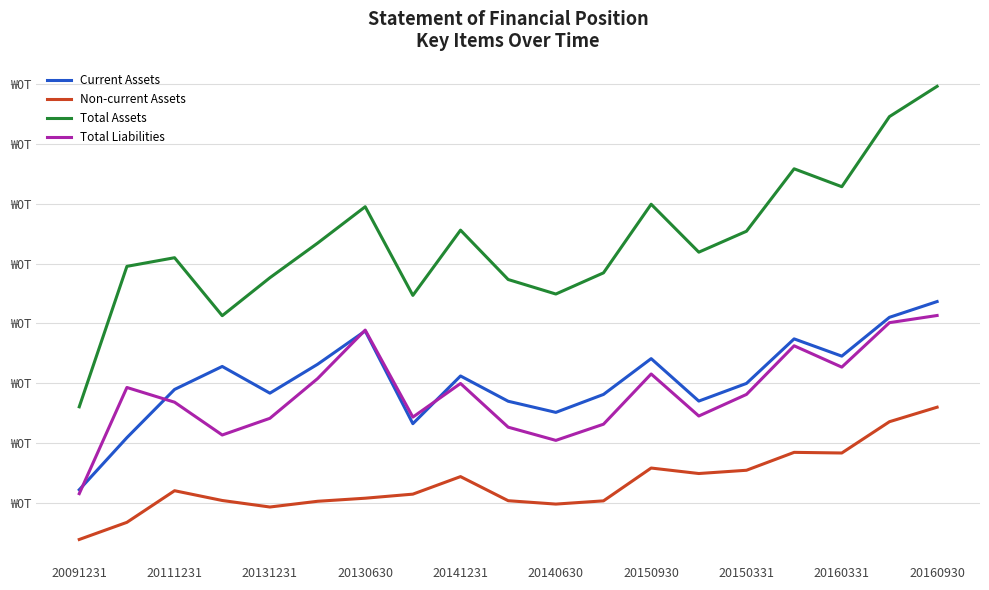

List the series in order of their peak value, lowest first.

Non-current Assets, Total Liabilities, Current Assets, Total Assets